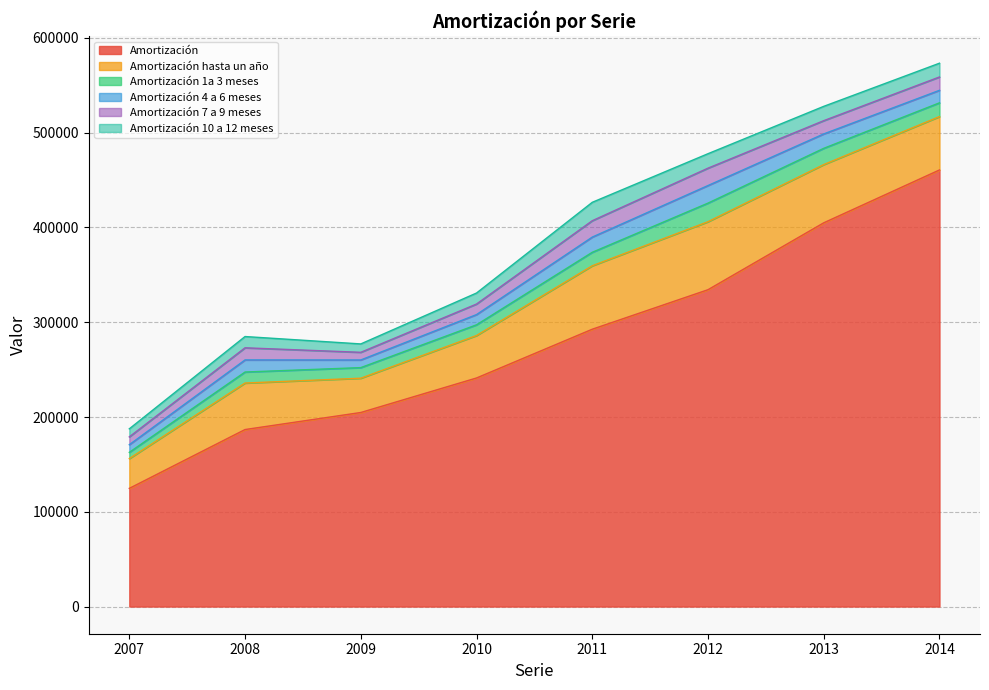

How many Amortización 7 a 9 meses values are between 11115 and 17257?

5